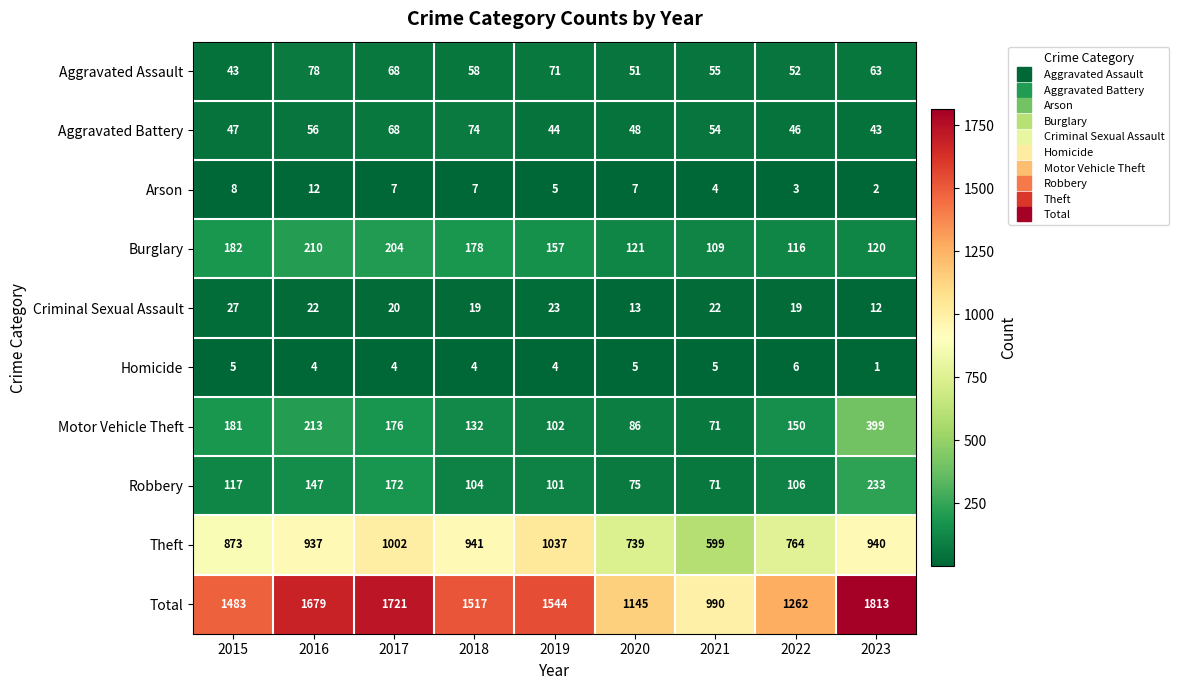

The value of Robbery at 2020 is 27. True or false?

False